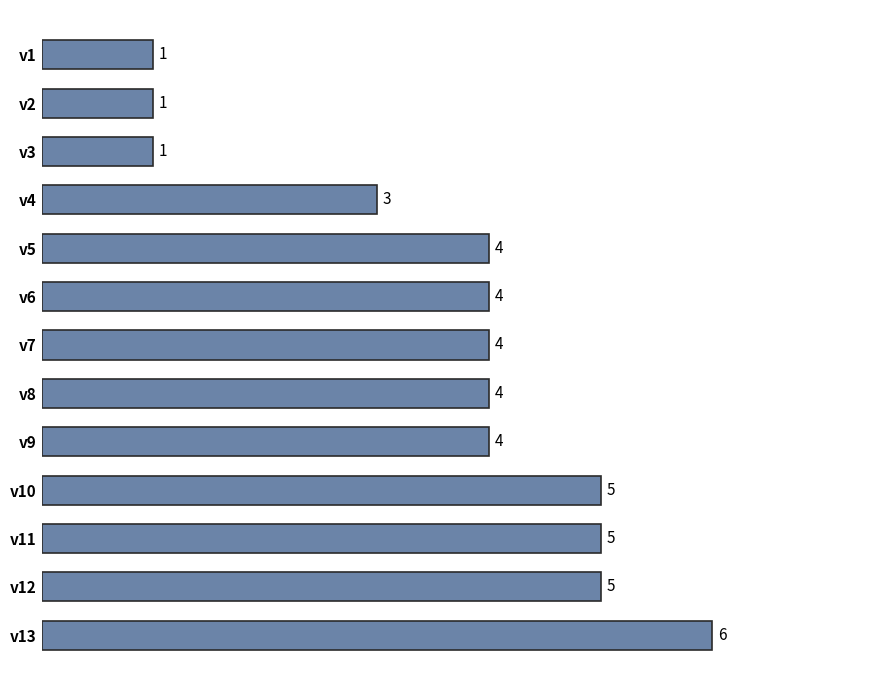

Are the bars horizontal?

Yes